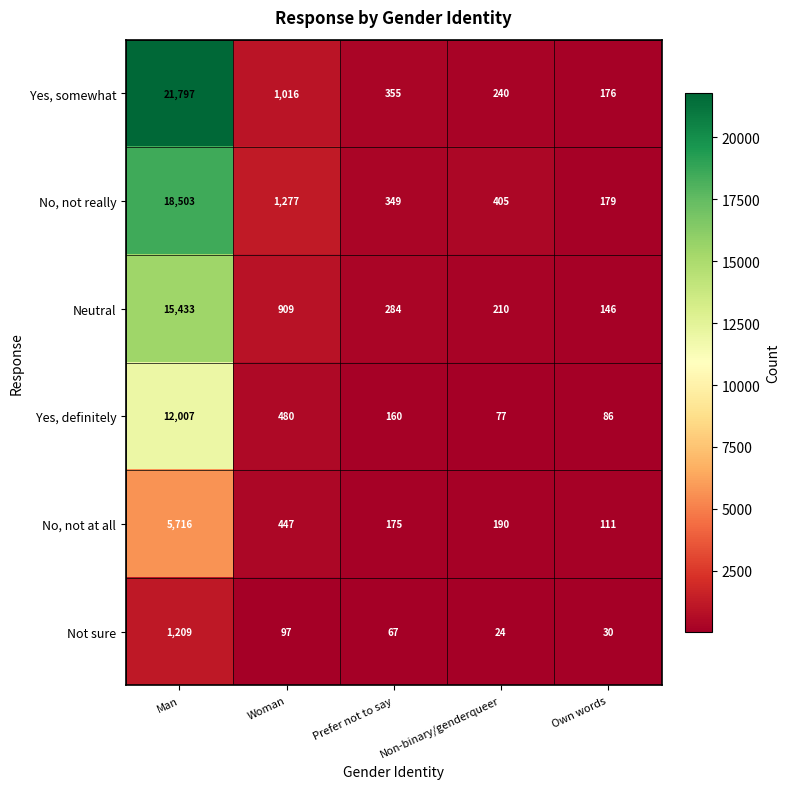

Rank the series at Own words from highest to lowest value.

No, not really, Yes, somewhat, Neutral, No, not at all, Yes, definitely, Not sure